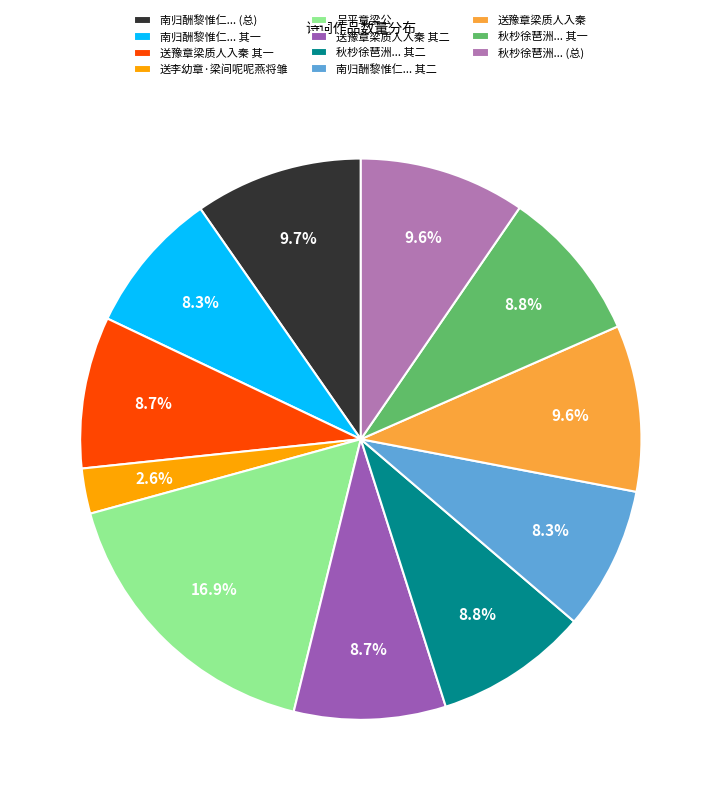

Count the number of slices in the pie.

11